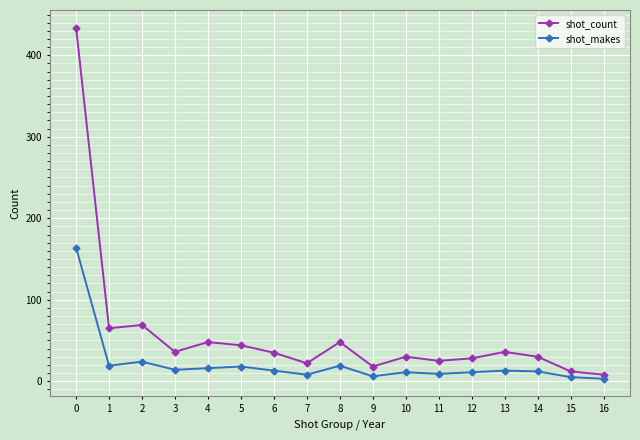

How many interior local valleys does the shot_count series have?

5